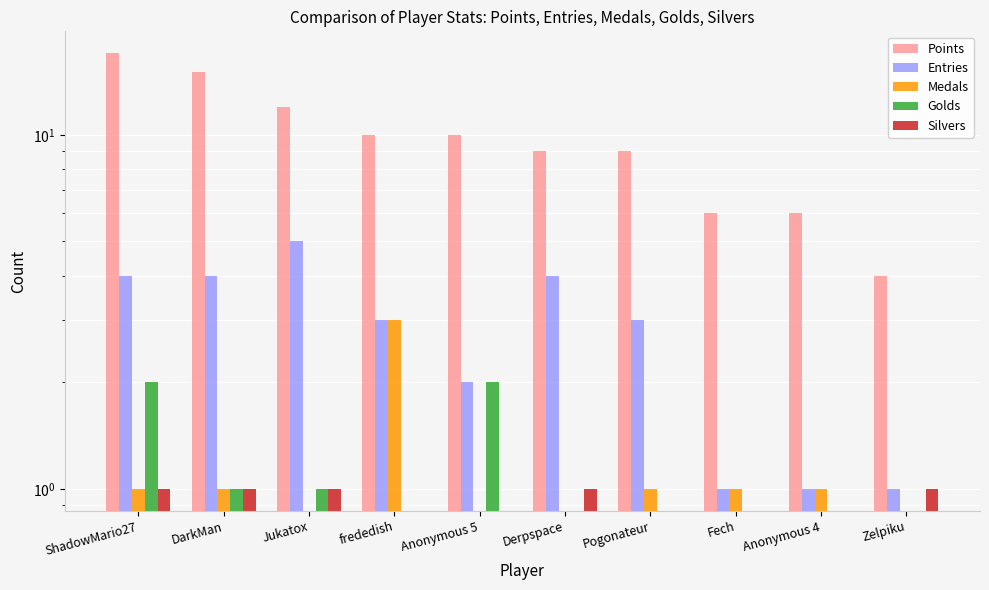

How many values in the Silvers series are below 1?

5